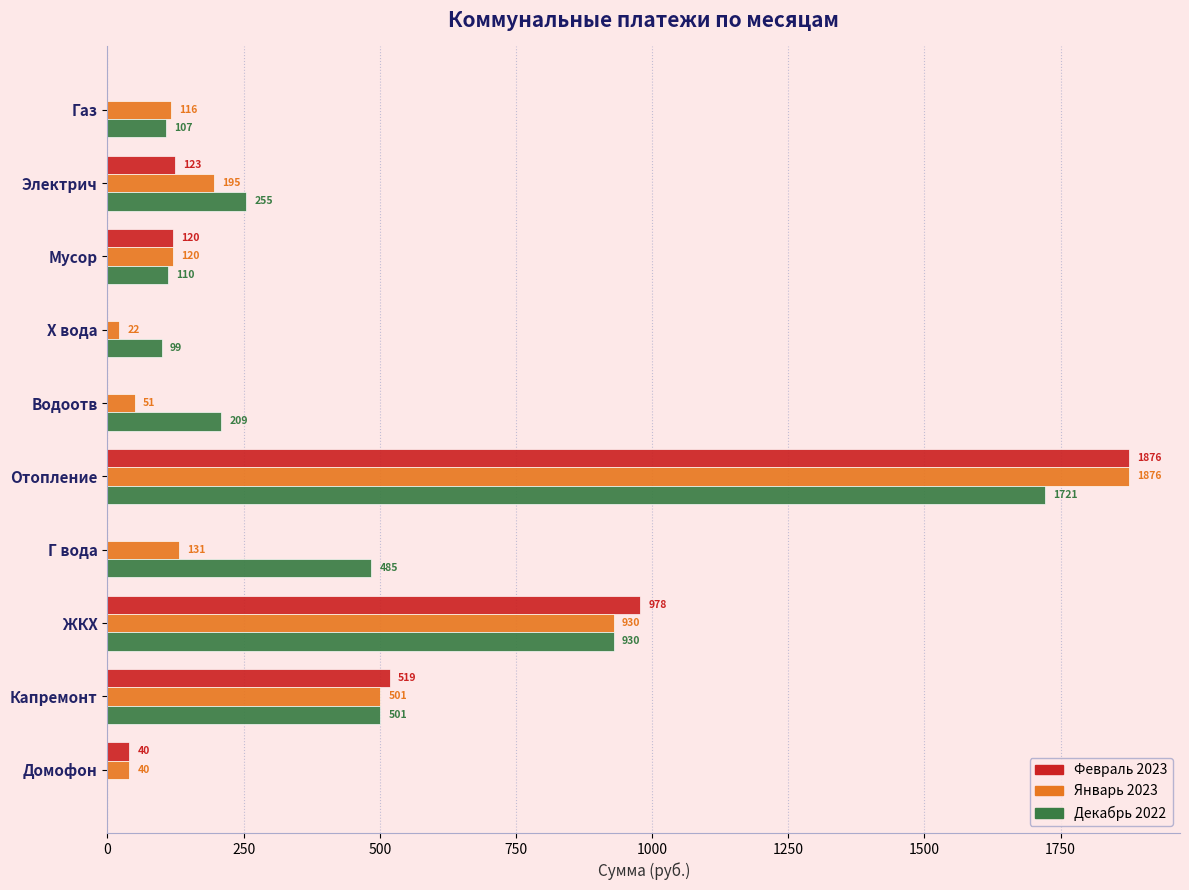

At which category is the sum across all series the highest?

Отопление